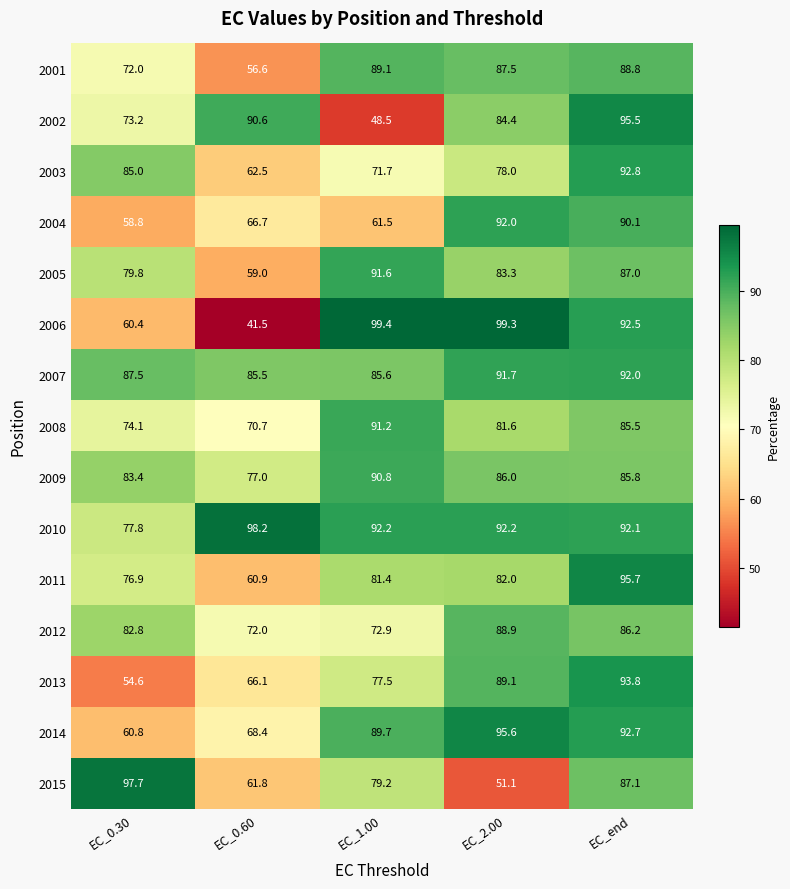

What is the total value across all series at EC_end?

1357.6